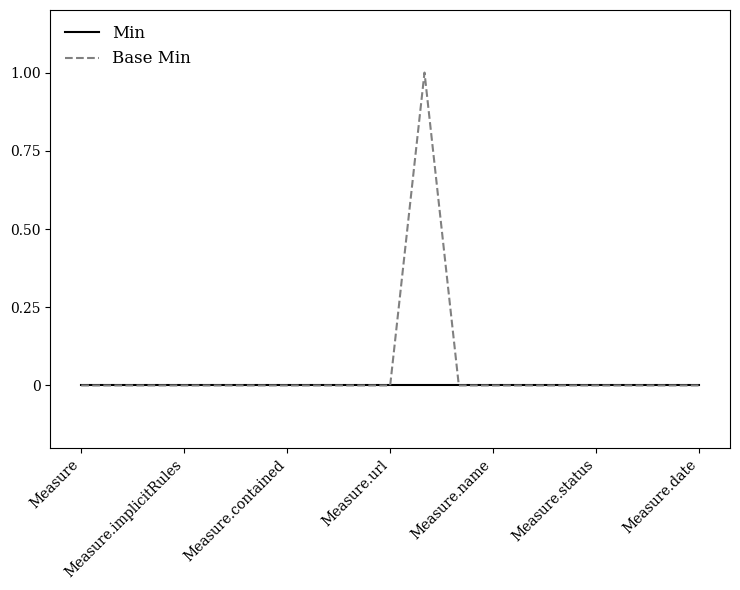

Rank the series by their maximum value, from lowest to highest.

Min, Base Min